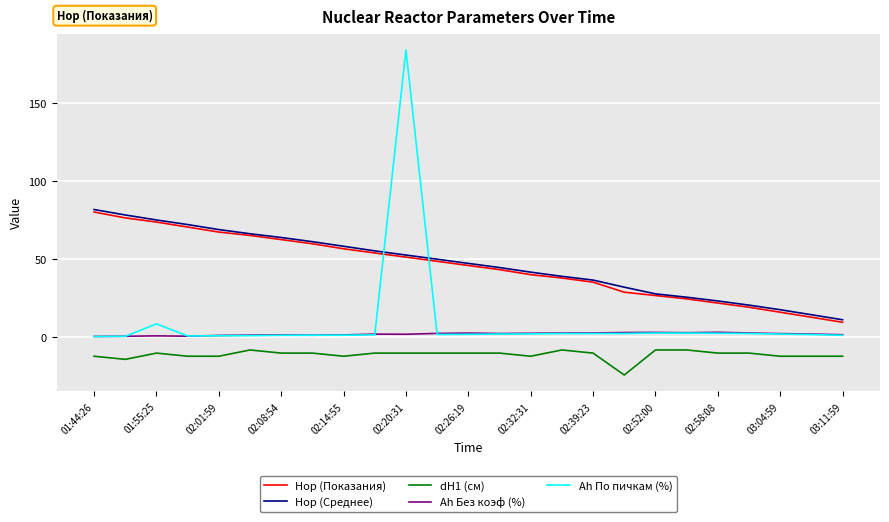

True or false: Hор (Показания) and Ah Без коэф (%) cross at least once.

False